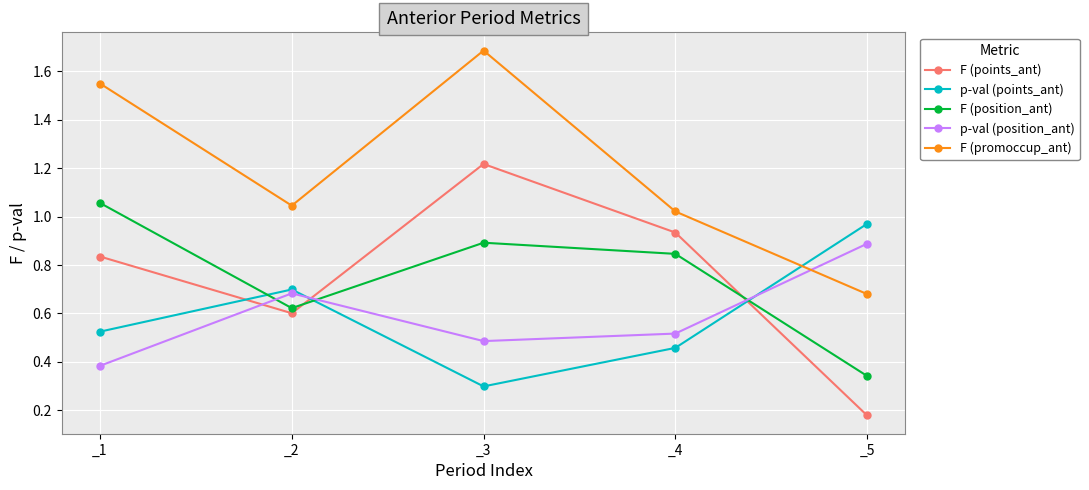

True or false: F (position_ant) and F (points_ant) cross at least once.

True